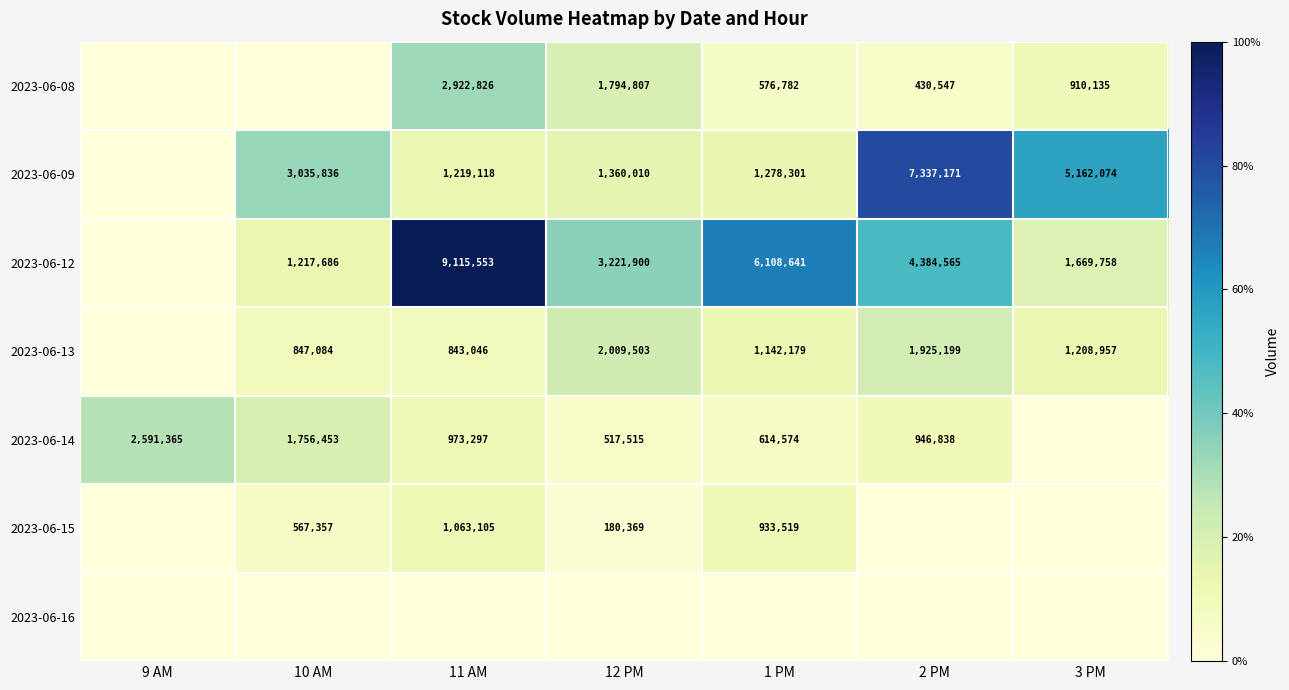

True or false: 2023-06-12 has a value of 2720978 at 3 PM.

False